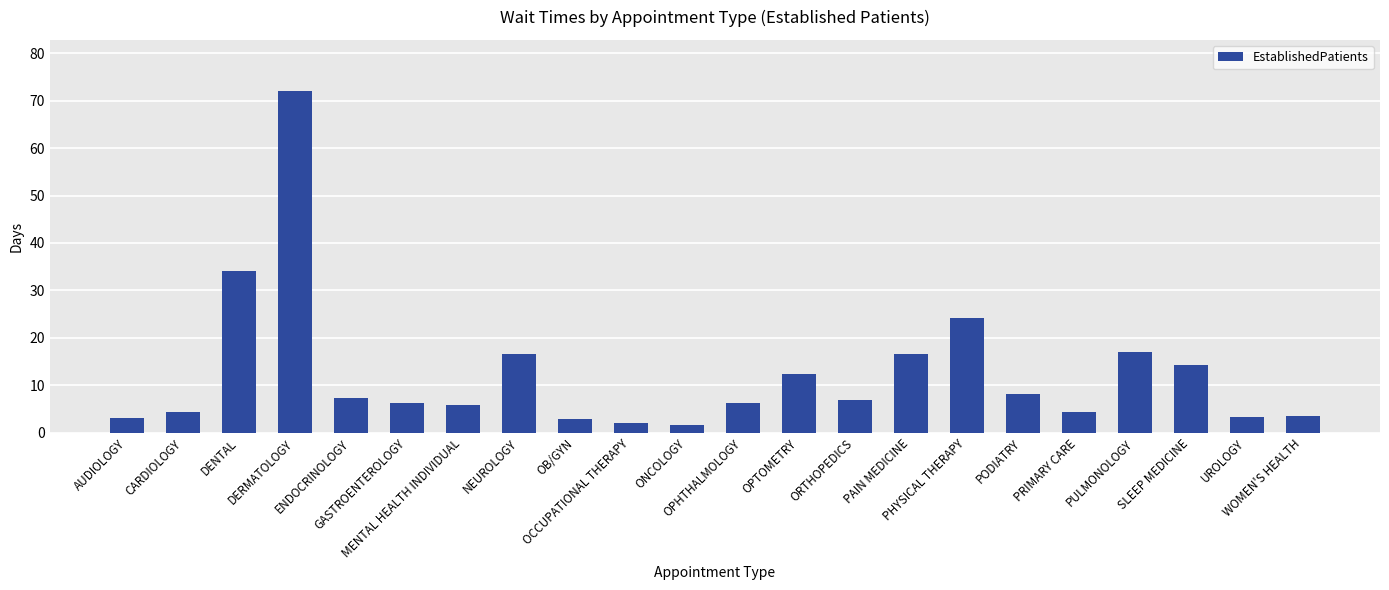

What is the difference between the values at PRIMARY CARE and PHYSICAL THERAPY?

19.8